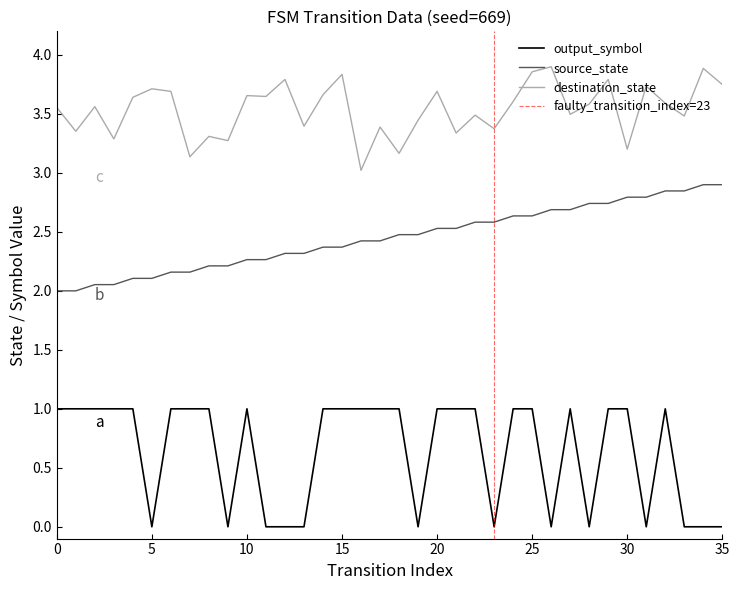

What are all the series names shown in the legend?

source_state, destination_state, output_symbol